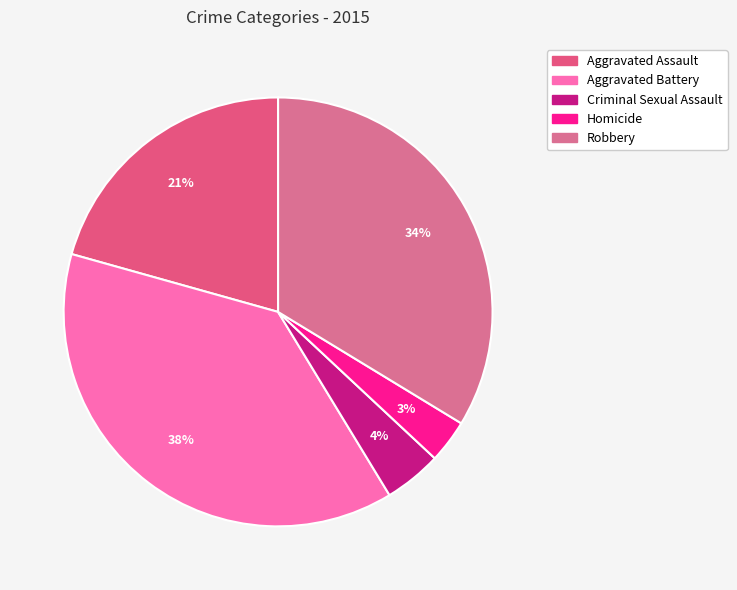

How many slices are in this pie chart?

5